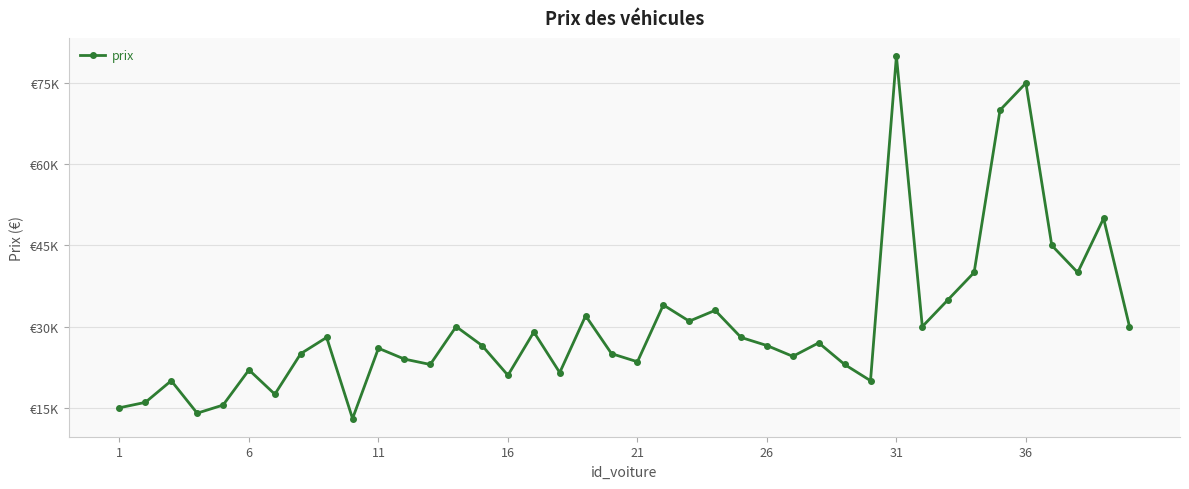

Does the chart have visible grid lines?

Yes